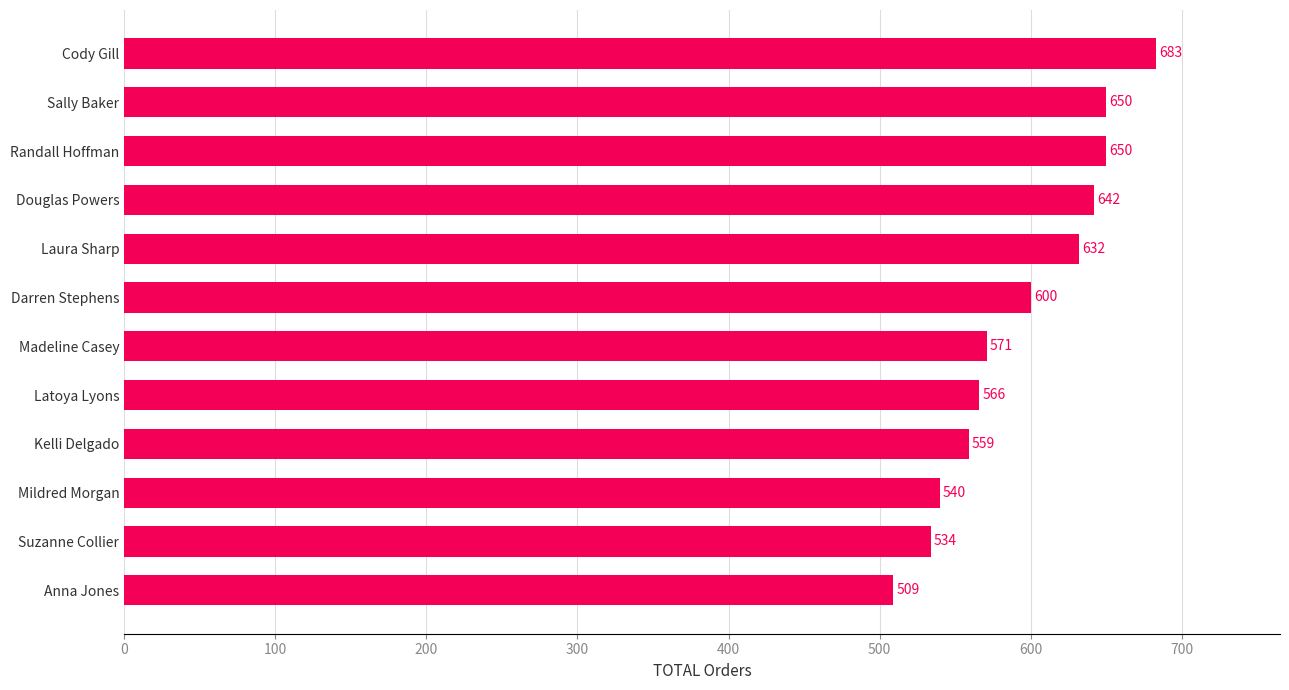

What is the sum of all values?

7136